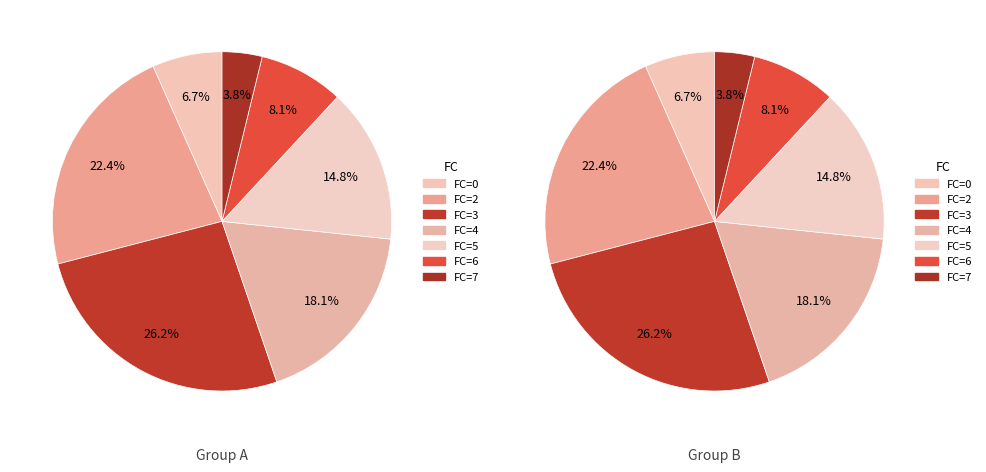

The 2 slice represents 16% of the pie. True or false?

False